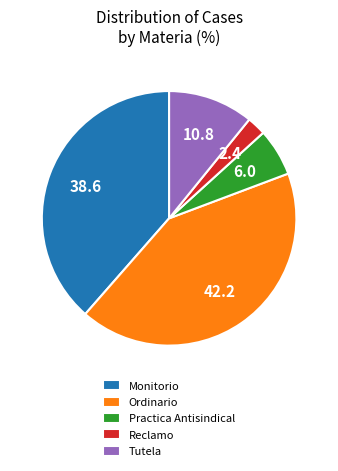

How many segments does this pie chart have?

5